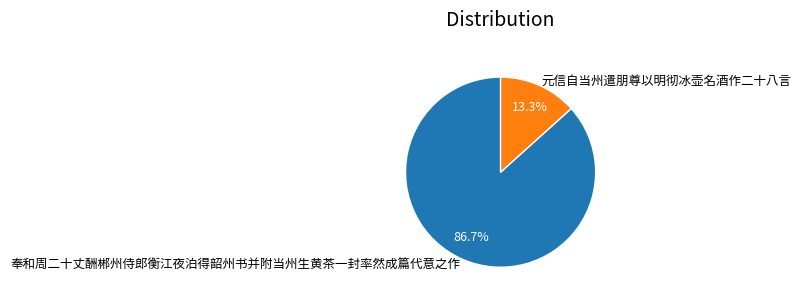

Does 奉和周二十丈酬郴州侍郎衡江夜泊得韶州书并附当州生黄茶一封率然成篇代意之作 account for over 50% of the chart?

Yes